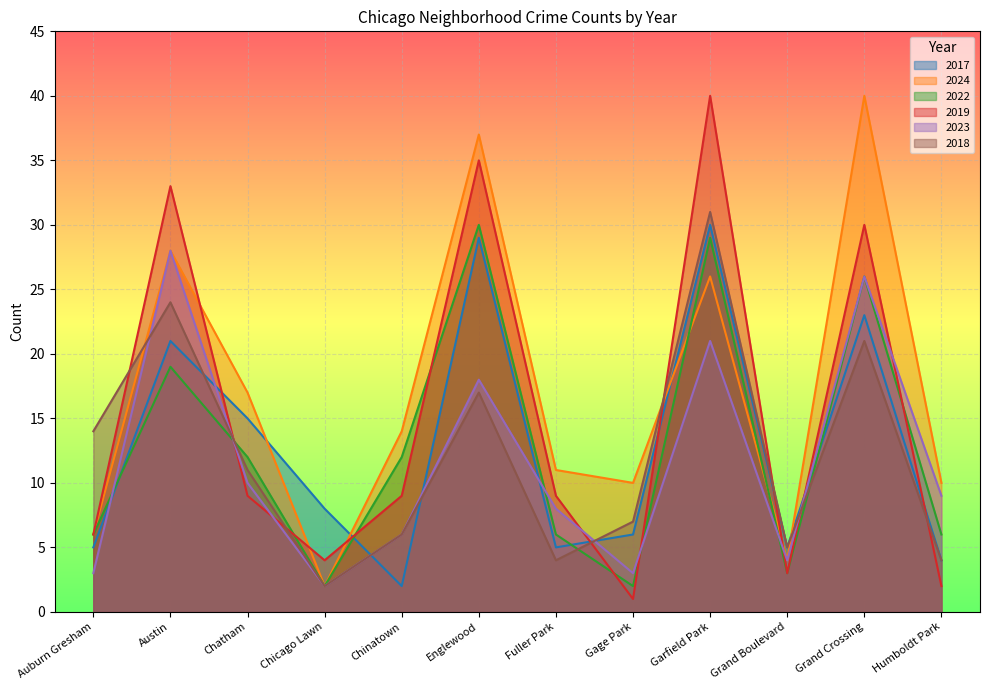

Rank the categories by 2022 value from lowest to highest.

Chicago Lawn, Gage Park, Grand Boulevard, Auburn Gresham, Fuller Park, Humboldt Park, Chatham, Chinatown, Austin, Grand Crossing, Garfield Park, Englewood